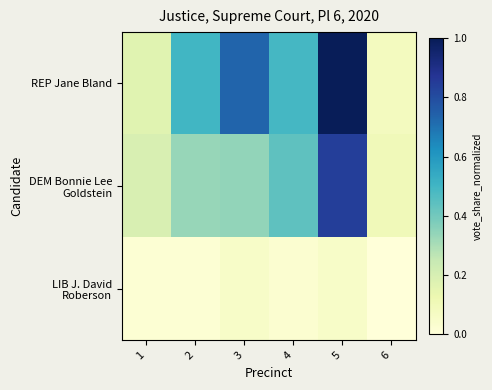

At which category is the sum across all series the highest?

5